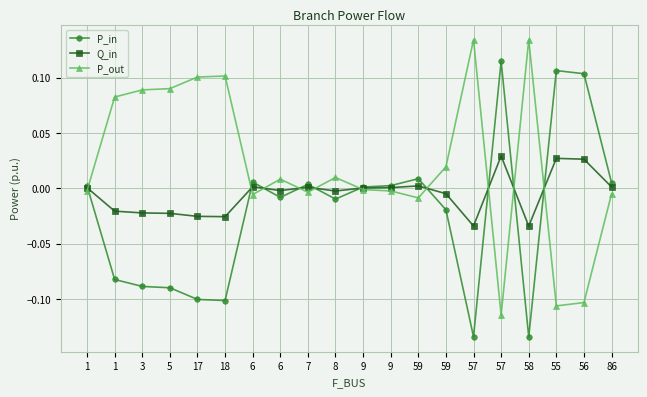

What are all the series names shown in the legend?

P_in, Q_in, P_out